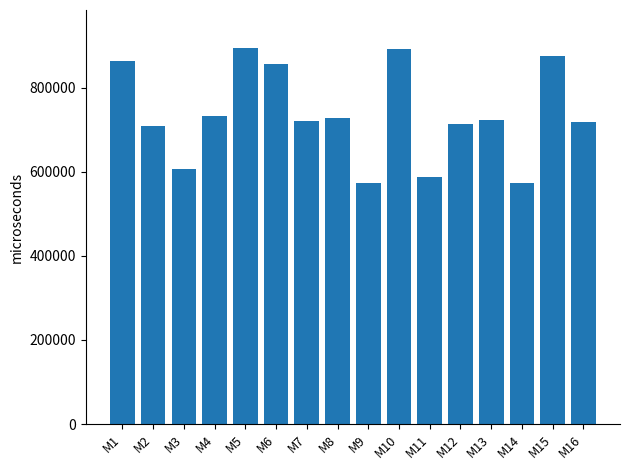

What value does the data have at M5, to the nearest 50?

895350